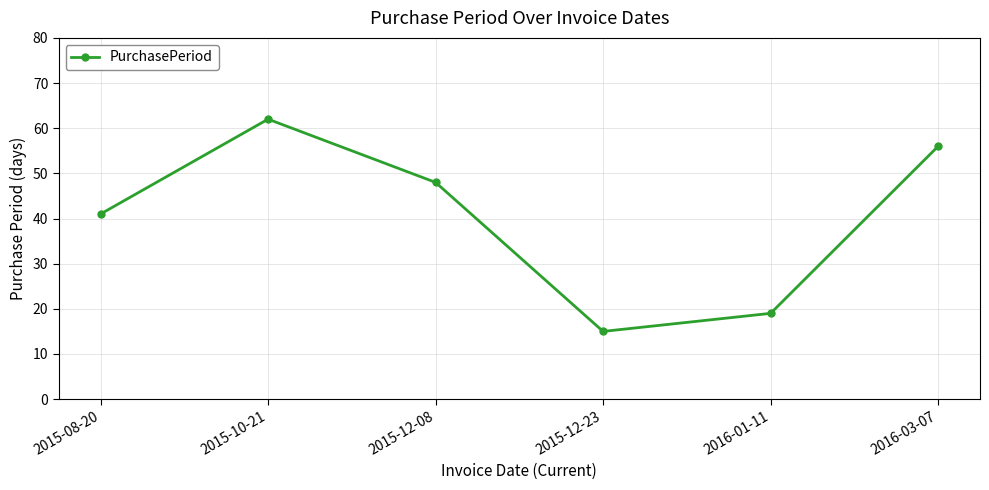

Reading right to left, extract all data points from this chart.

56	19	15	48	62	41